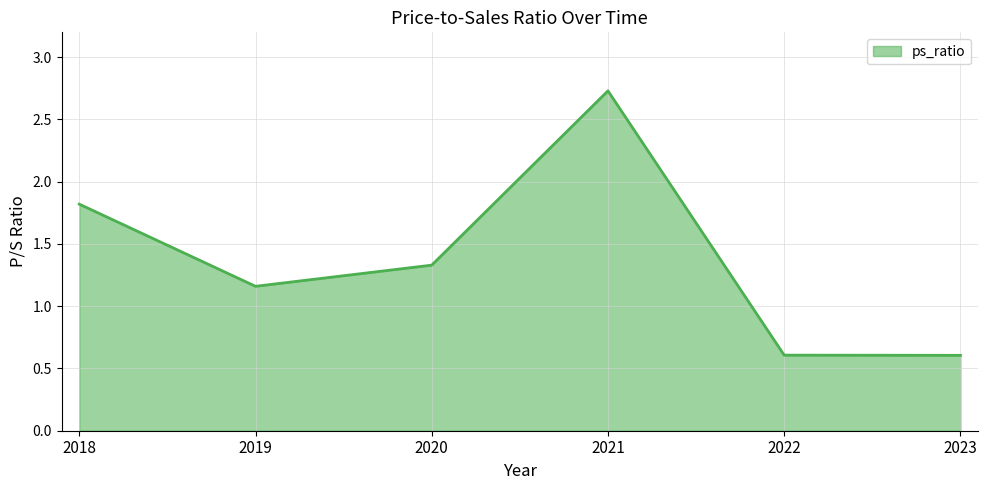

The chart shows a value of 0.8 at 2018. True or false?

False